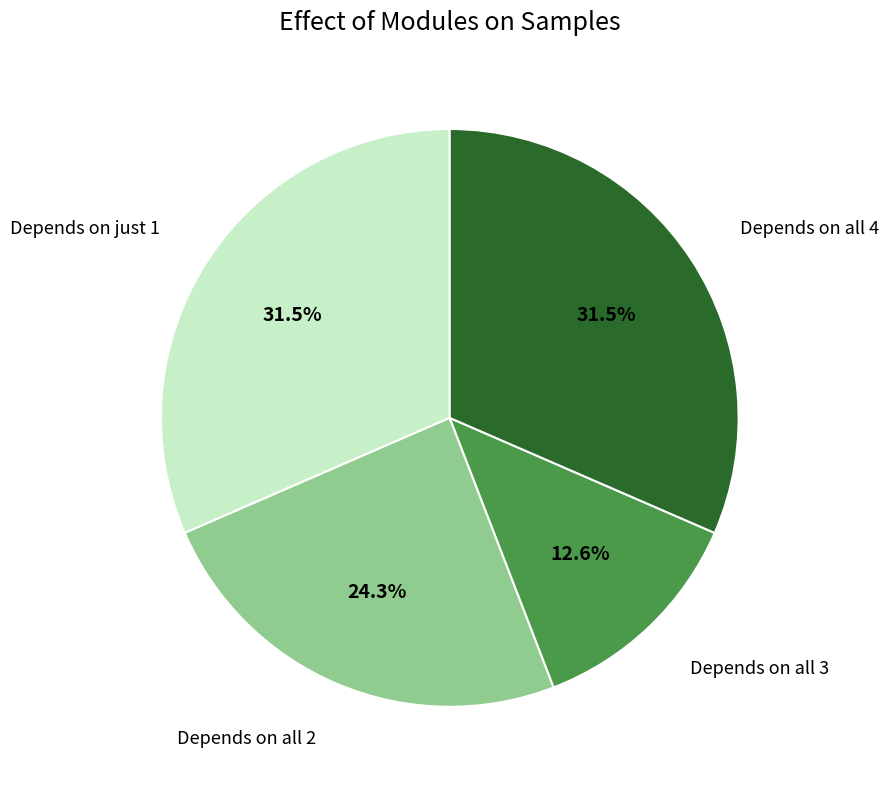

To the nearest percent, what is the difference between the largest and smallest slice percentages?

19%